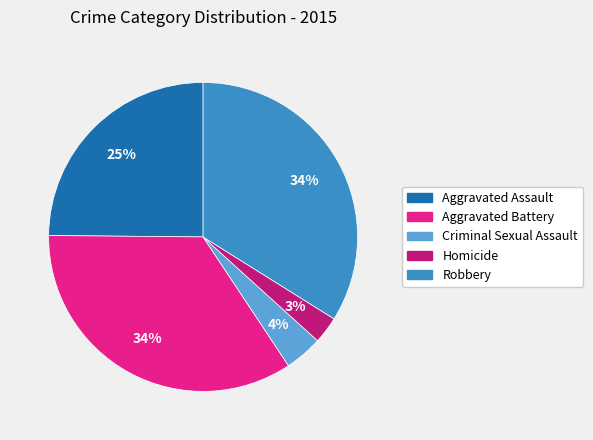

To the nearest percent, what portion does Aggravated Battery represent?

34%